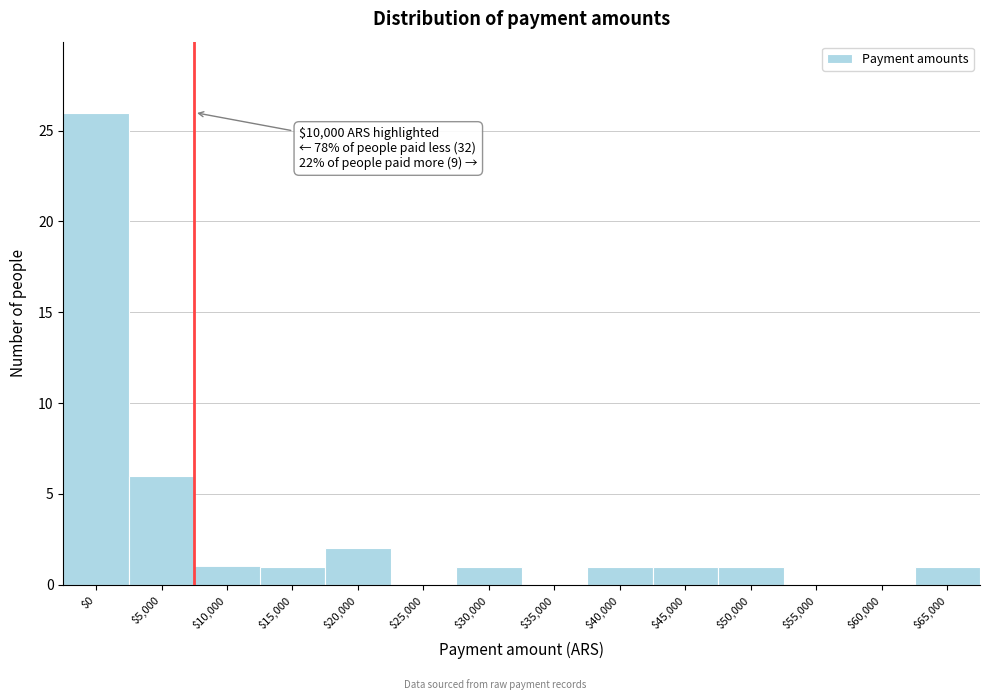

Which label corresponds to the largest value in the chart?

$0